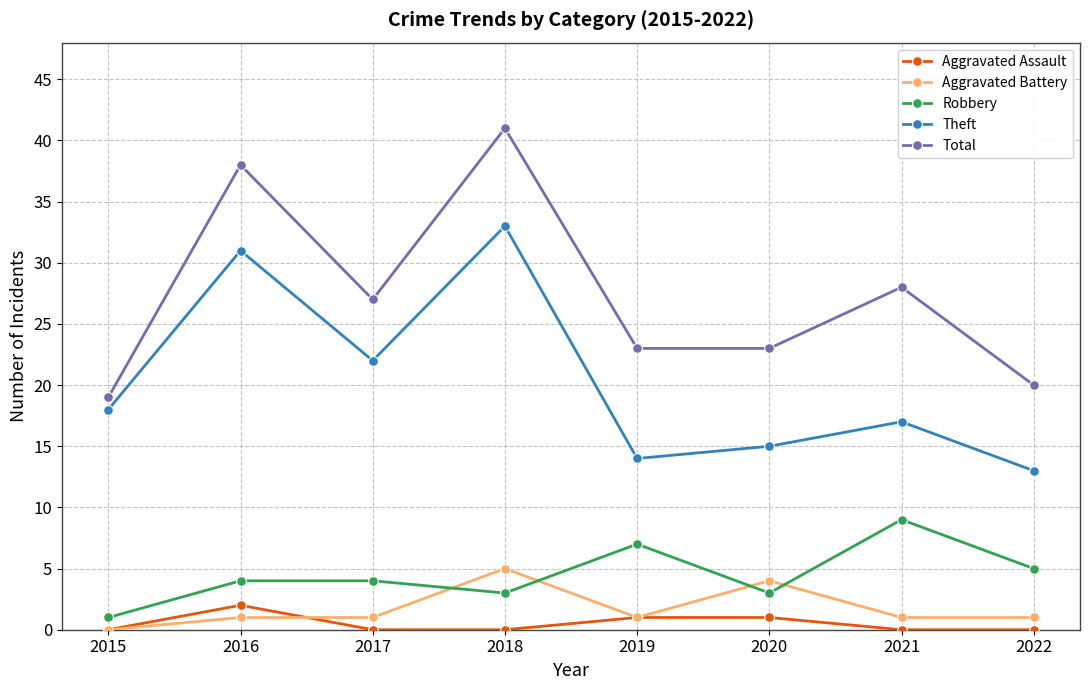

Reading left to right, list all the values displayed in this chart.

Aggravated Assault: 2015=0	2016=2	2017=0	2018=0	2019=1	2020=1	2021=0	2022=0
Aggravated Battery: 2015=0	2016=1	2017=1	2018=5	2019=1	2020=4	2021=1	2022=1
Robbery: 2015=1	2016=4	2017=4	2018=3	2019=7	2020=3	2021=9	2022=5
Theft: 2015=18	2016=31	2017=22	2018=33	2019=14	2020=15	2021=17	2022=13
Total: 2015=19	2016=38	2017=27	2018=41	2019=23	2020=23	2021=28	2022=20